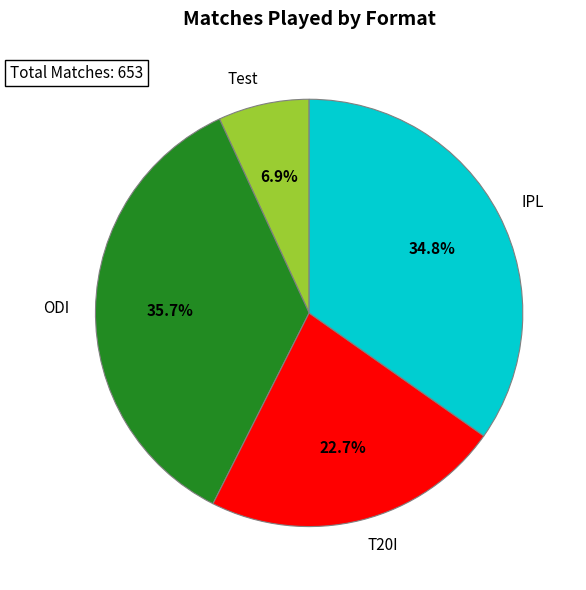

What portion of the pie excludes ODI?

64.3%